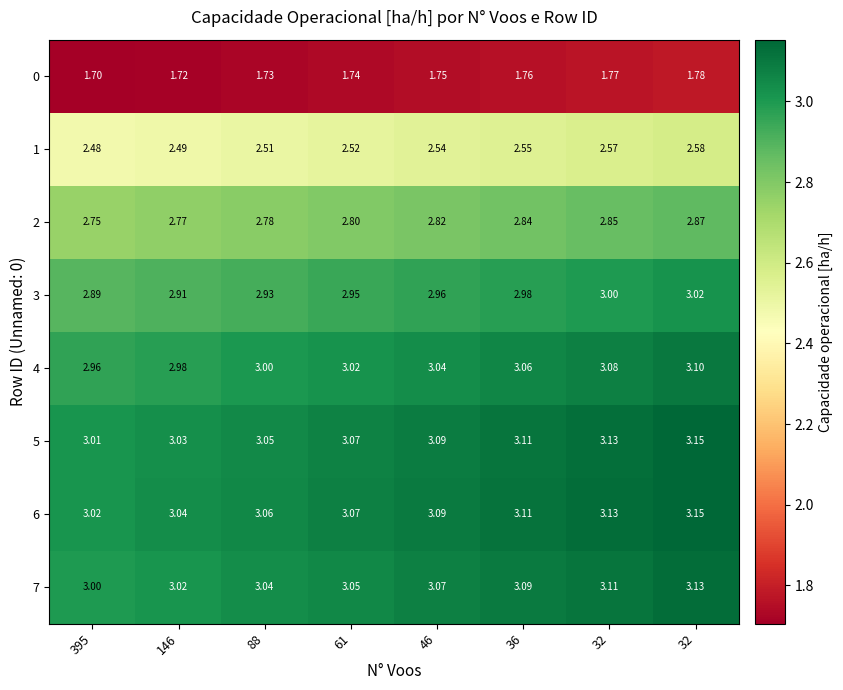

Count the number of data series in this chart.

8